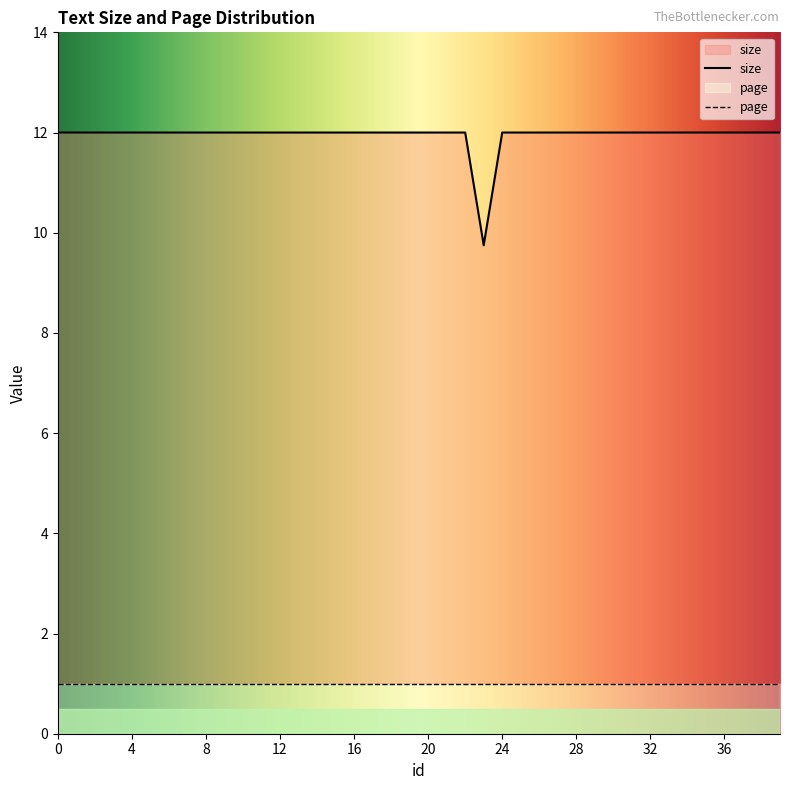

True or false: the data shows 20.1 at 3.

False